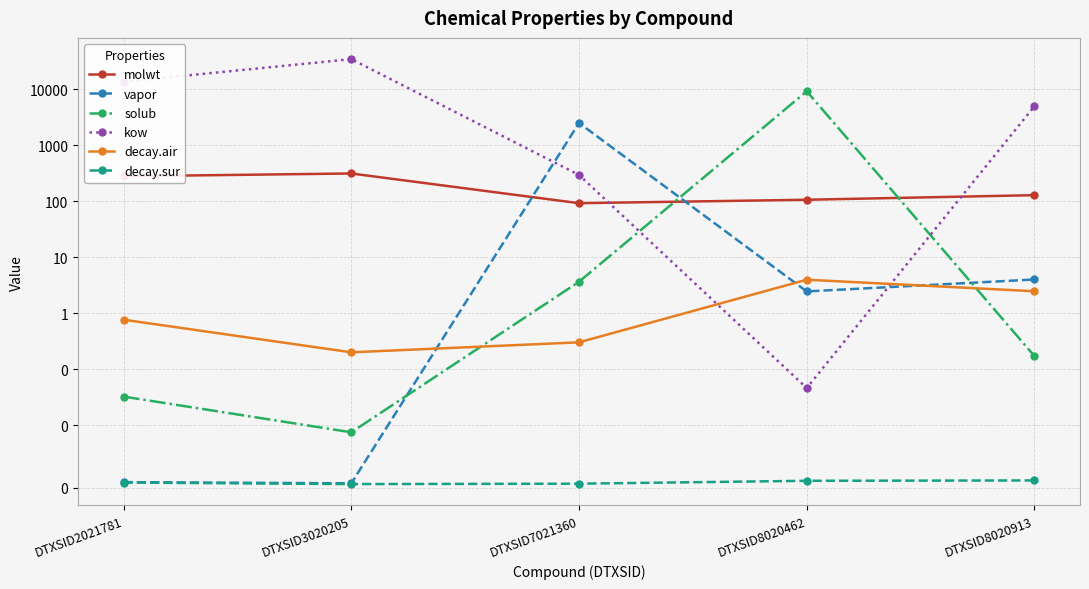

Is it true that solub equals 2445.9 at DTXSID8020462?

False